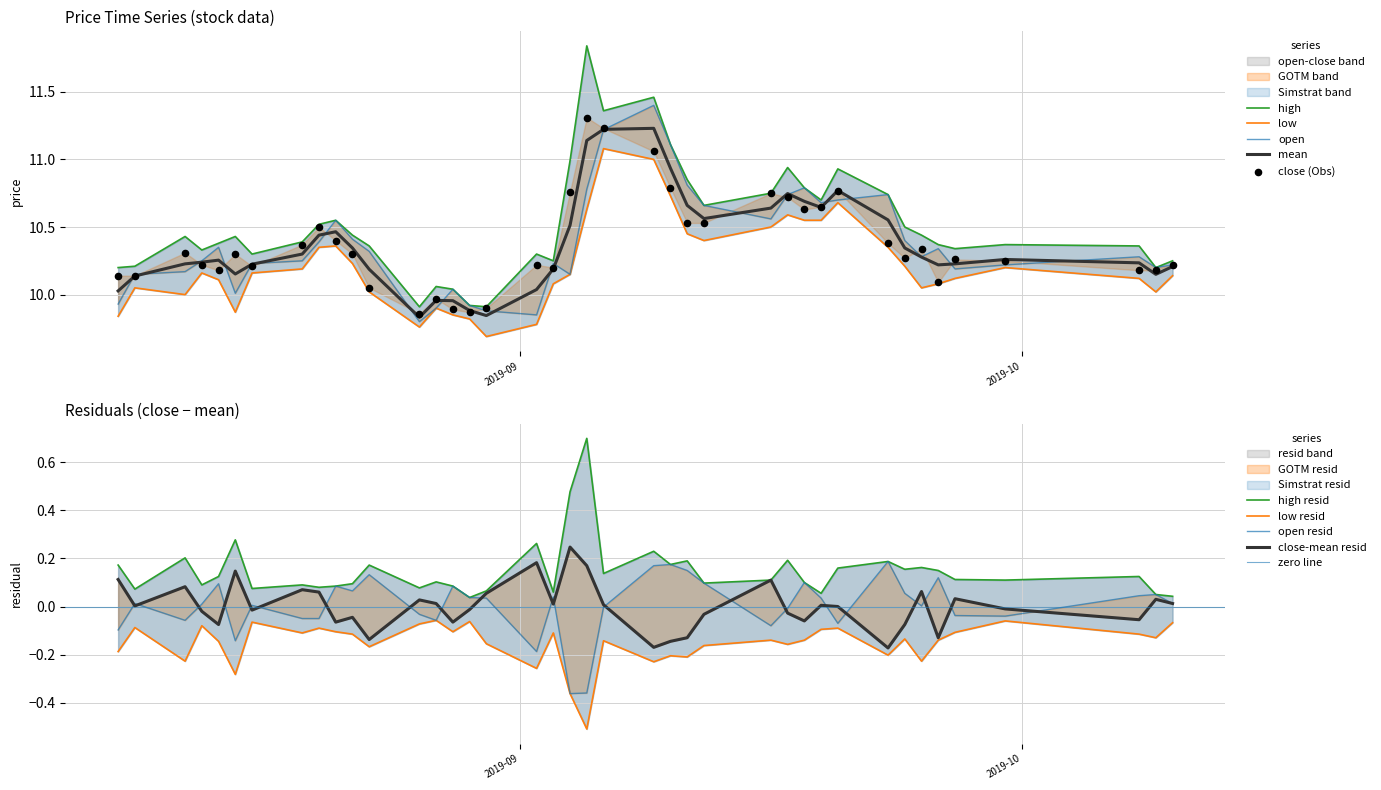

Which series has the largest Y range (max minus min)?

high